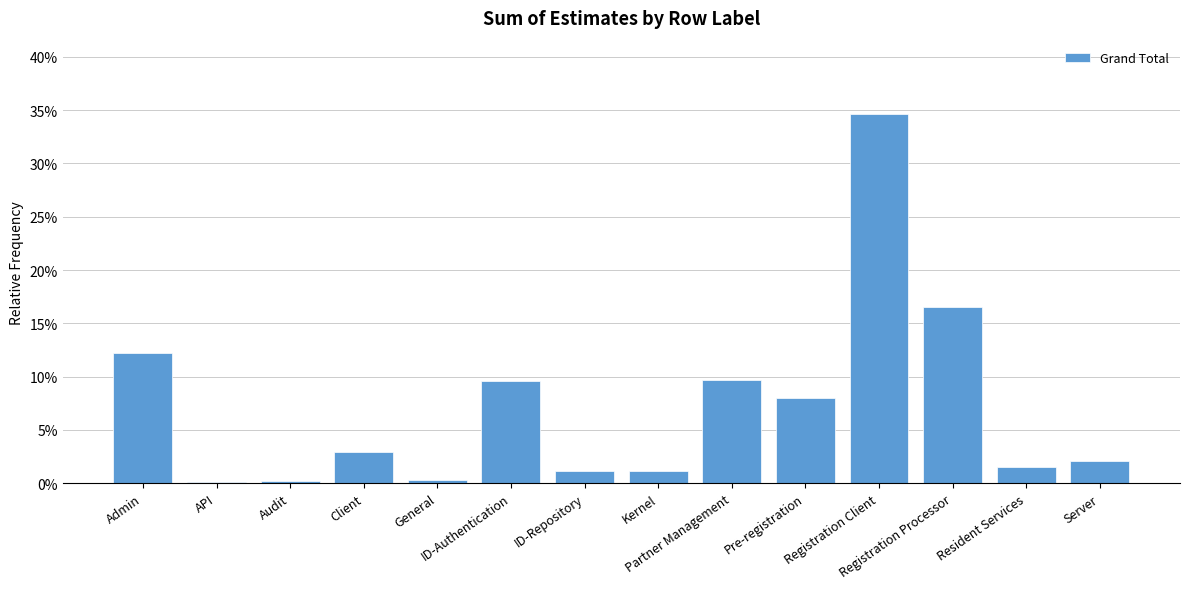

Reading left to right, what are all the values shown in this chart?

Admin=0.1	API=0.0	Audit=0.0	Client=0.0	General=0.0	ID-Authentication=0.1	ID-Repository=0.0	Kernel=0.0	Partner Management=0.1	Pre-registration=0.1	Registration Client=0.3	Registration Processor=0.2	Resident Services=0.0	Server=0.0